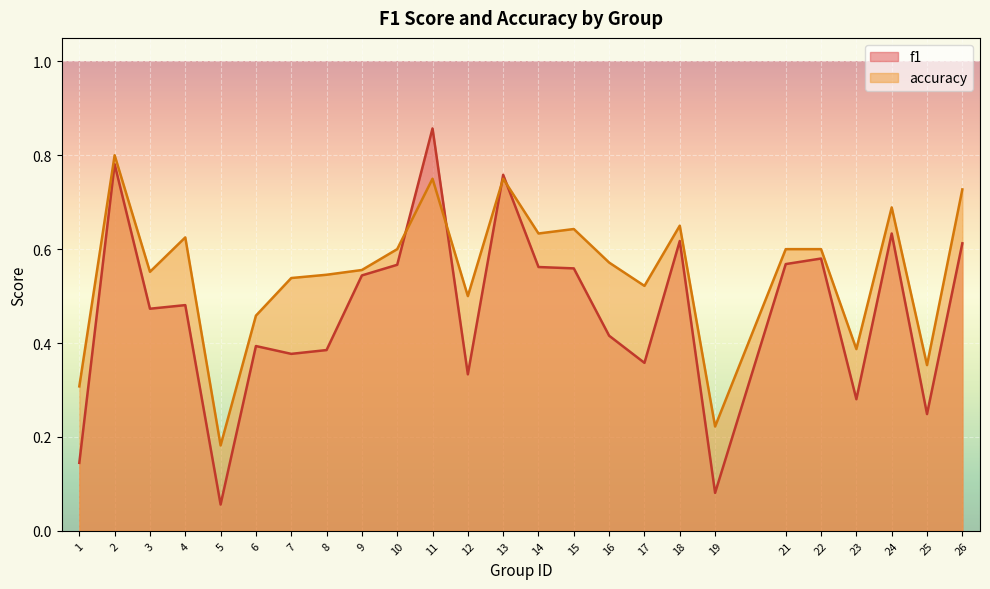

What is the value of the f1 point at the 12th from the left?

0.3